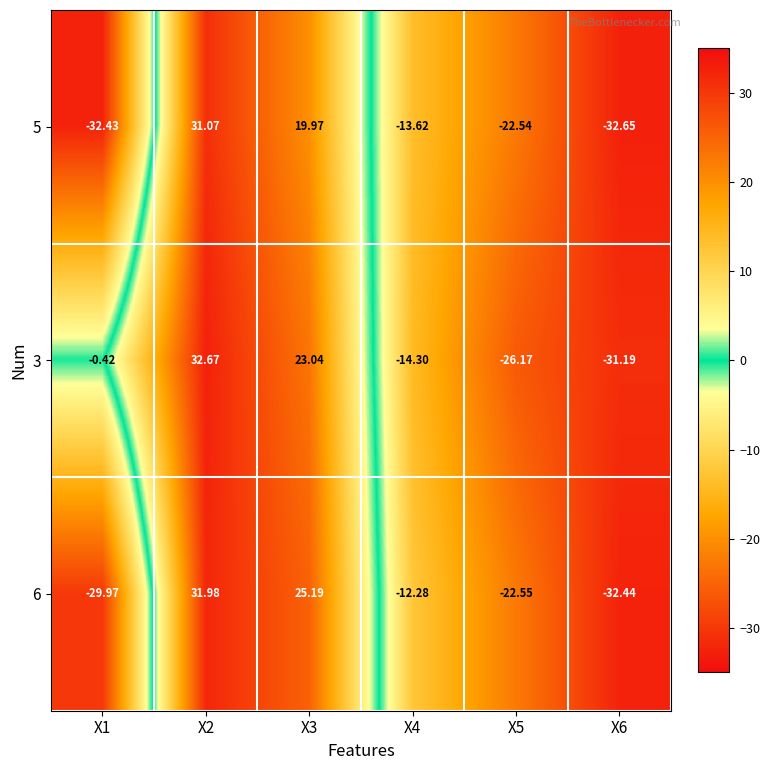

Is the value of 6 at X4 greater than the value of 5 at X3?

No